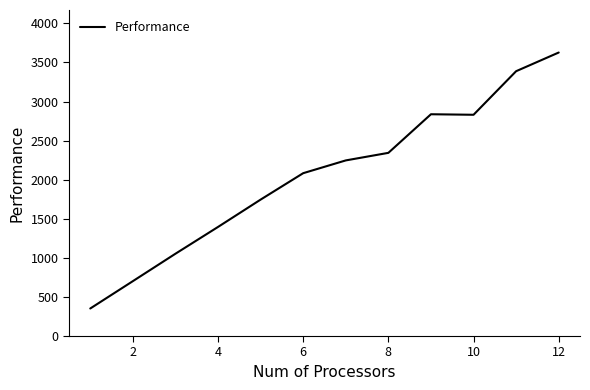

What is the greatest value displayed?

3626.6